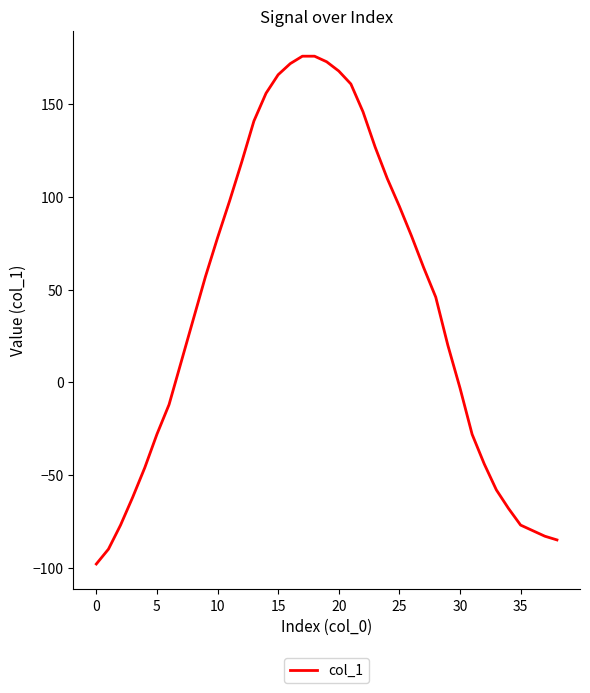

What is the smallest value displayed?

-98